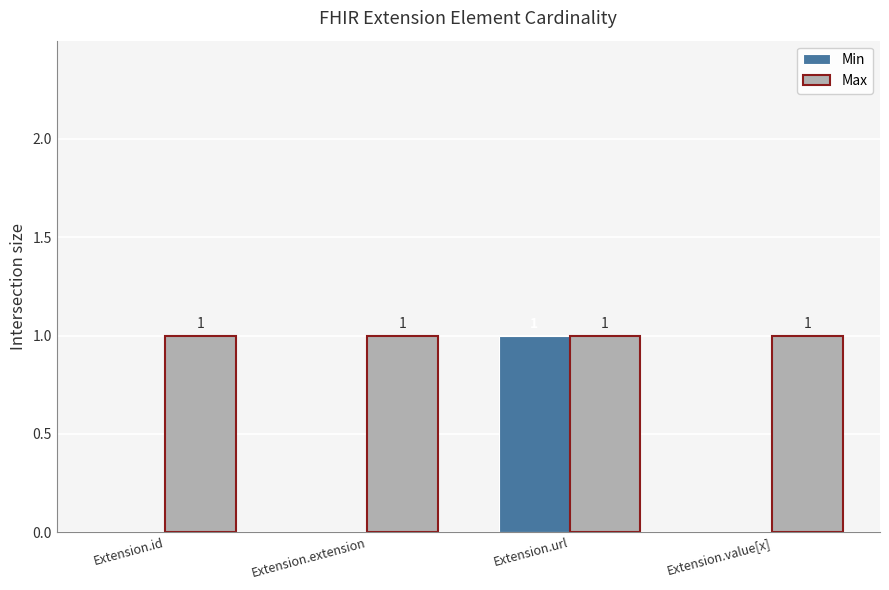

Reading right to left, extract all data points from this chart.

Min: 0	1	0	0
Max: 1	1	1	1